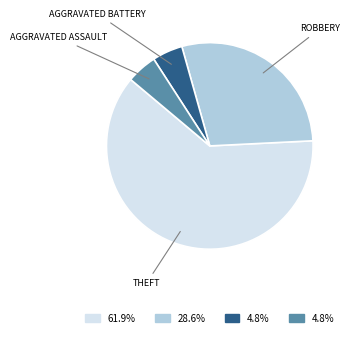

Is there a majority slice in this chart?

Yes